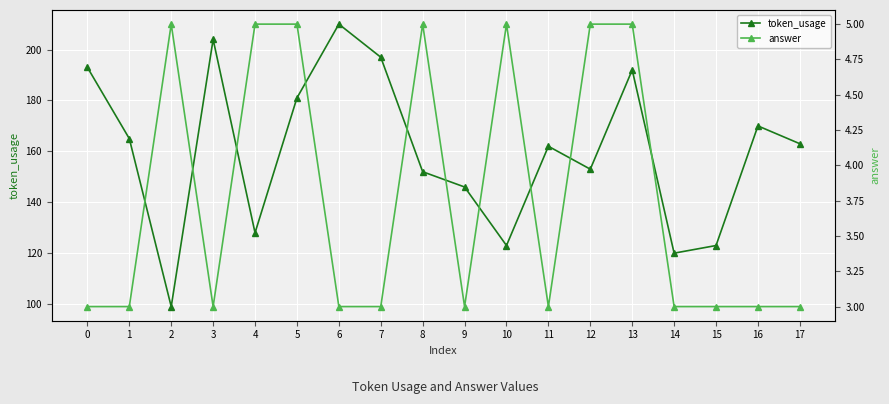

Count the number of data series in this chart.

2